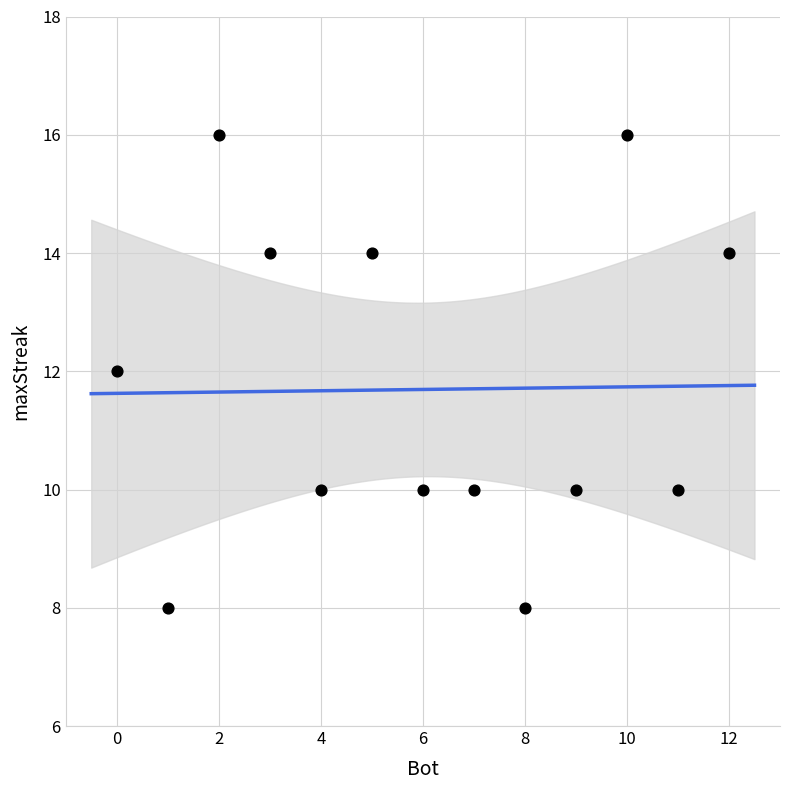

List the coordinates of all points as (X, Y) pairs, reading left to right.

(0, 12)  (1, 8)  (2, 16)  (3, 14)  (4, 10)  (5, 14)  (6, 10)  (7, 10)  (8, 8)  (9, 10)  (10, 16)  (11, 10)  (12, 14)